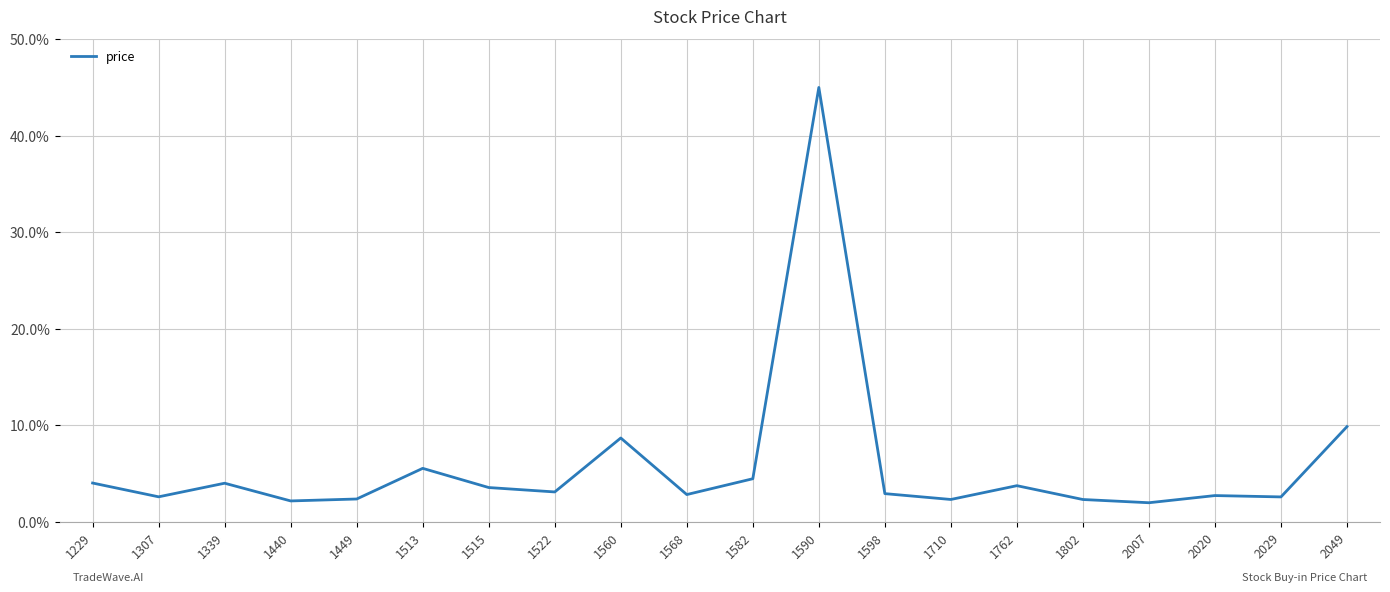

At which category does the chart reach its peak across all series?

1590